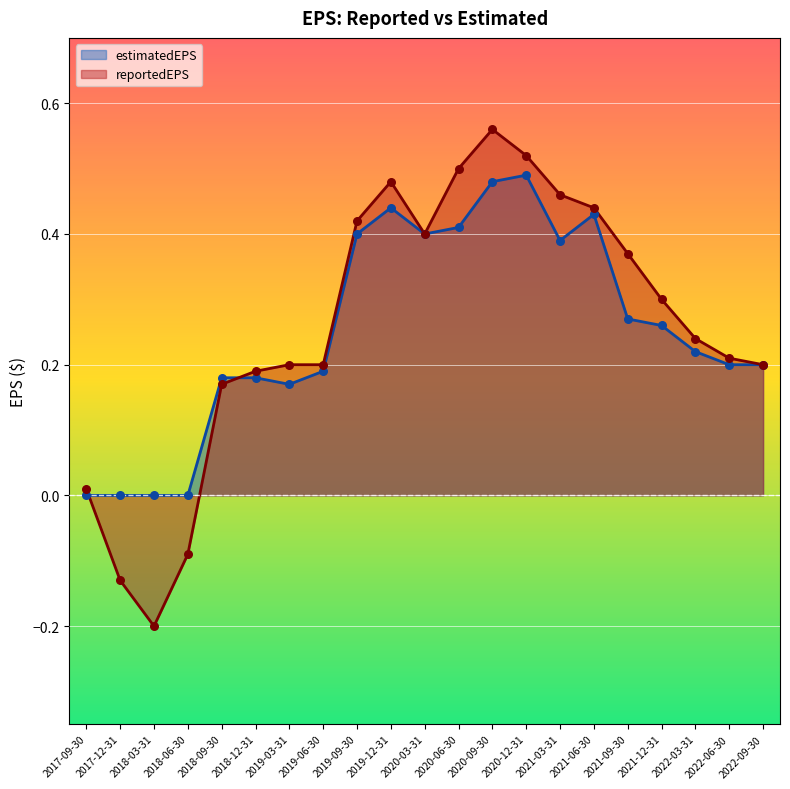

Which series has the widest spread of Y values?

reportedEPS